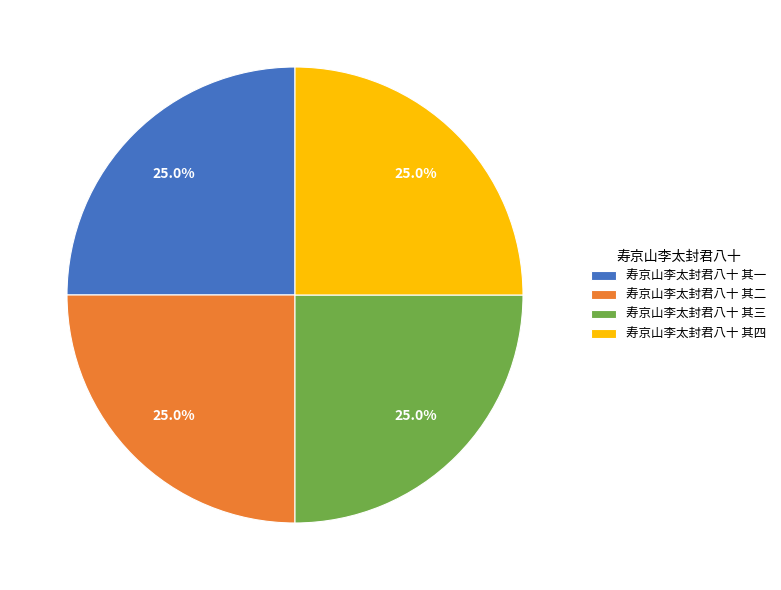

Does any single category account for the majority?

No